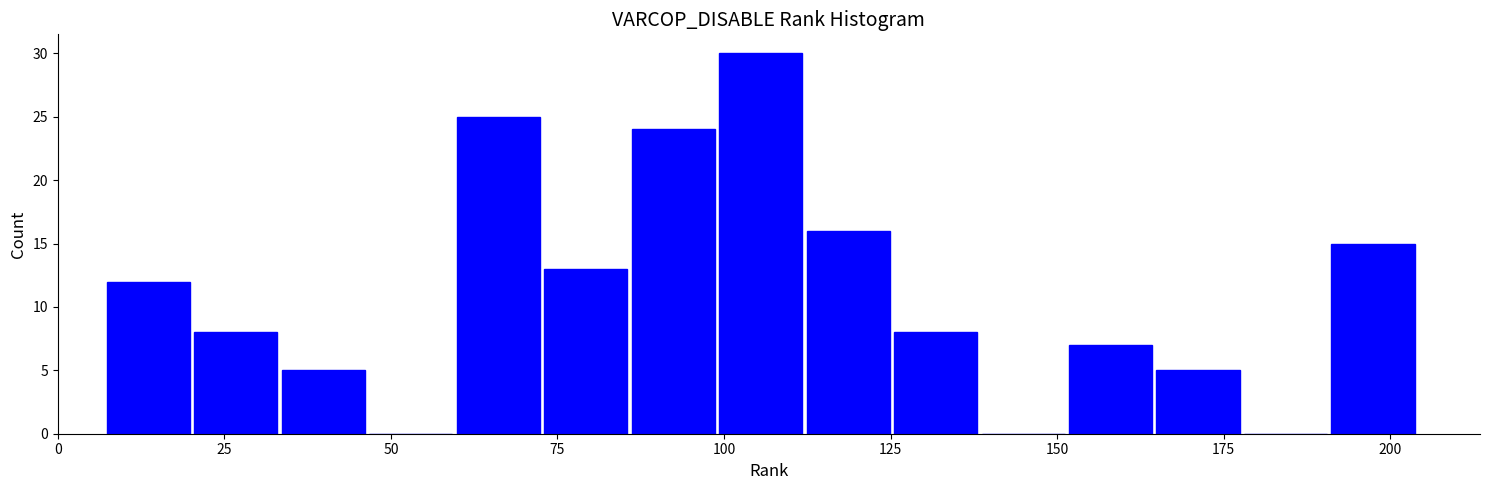

Around what value on the x-axis is the tallest bar? Give the approximate position of its centre, as read against the axis.

105